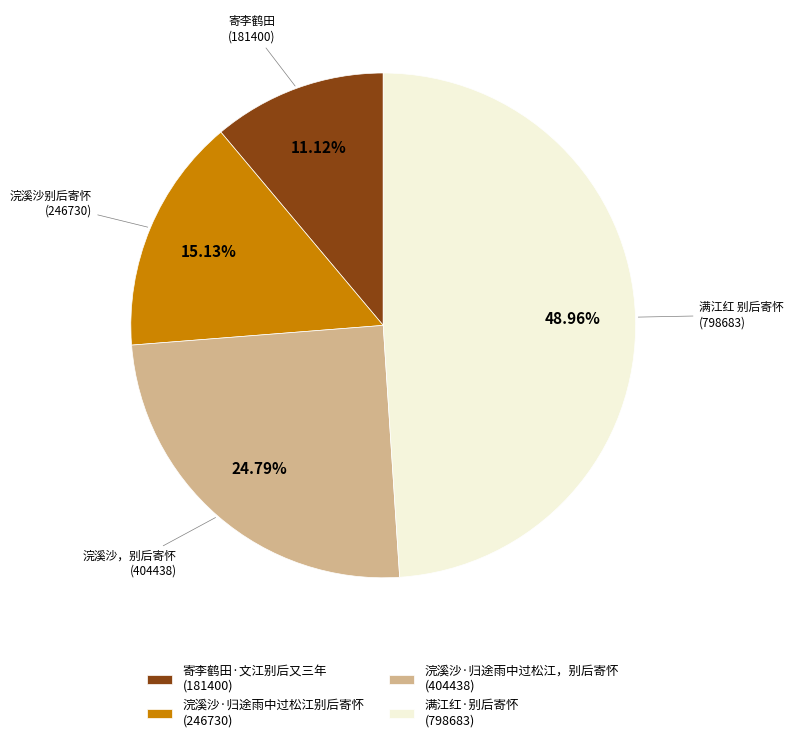

Rank the categories by value from lowest to highest.

寄李鹤田·文江别后又三年 (181400), 浣溪沙·归途雨中过松江别后寄怀 (246730), 浣溪沙·归途雨中过松江，别后寄怀 (404438), 满江红·别后寄怀 (798683)